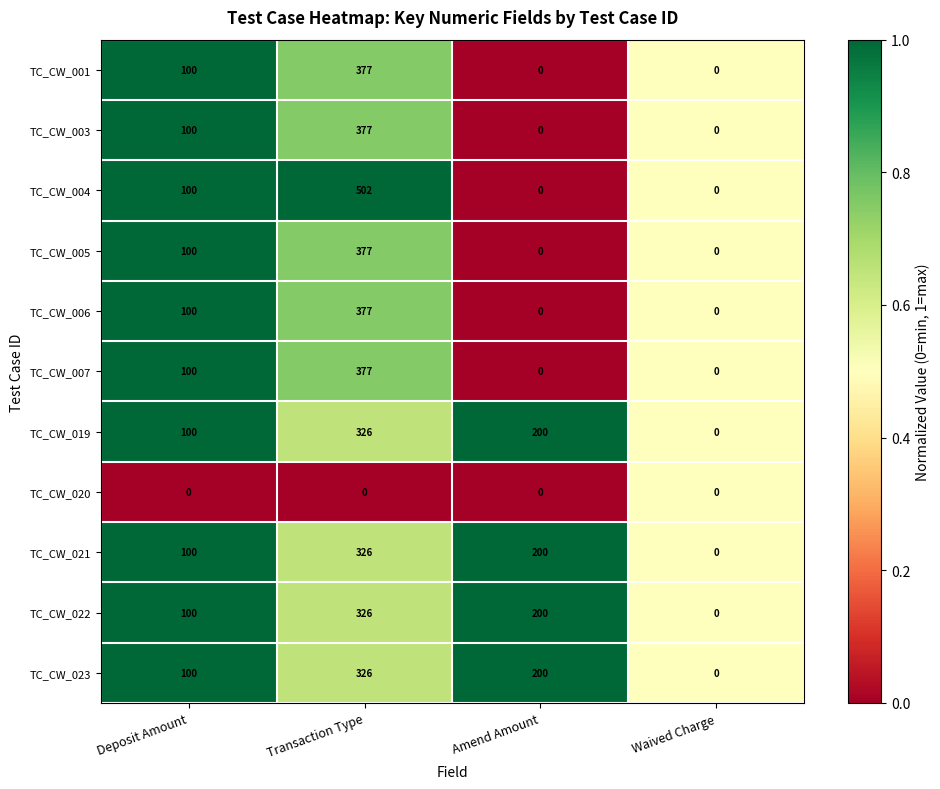

Which category has the highest value across all series?

Transaction Type